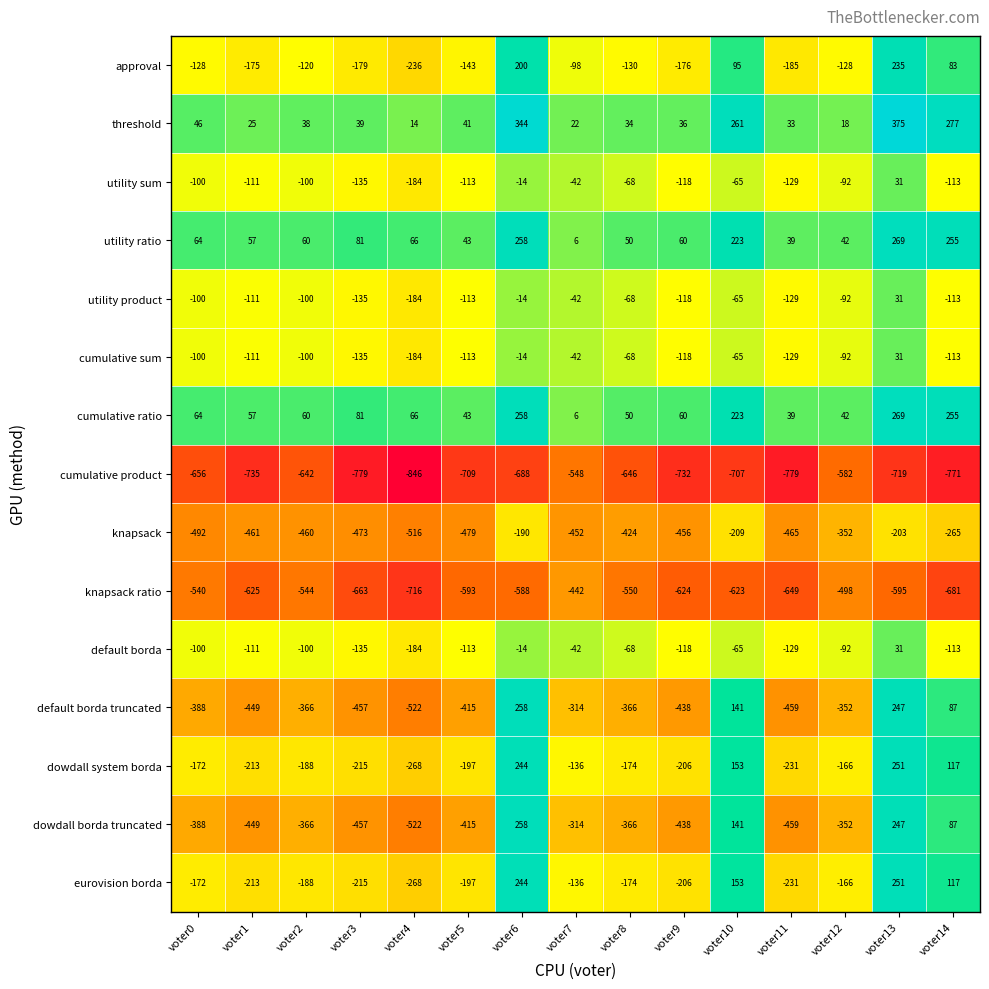

True or false: cumulative ratio has a value of 10 at voter7.

False